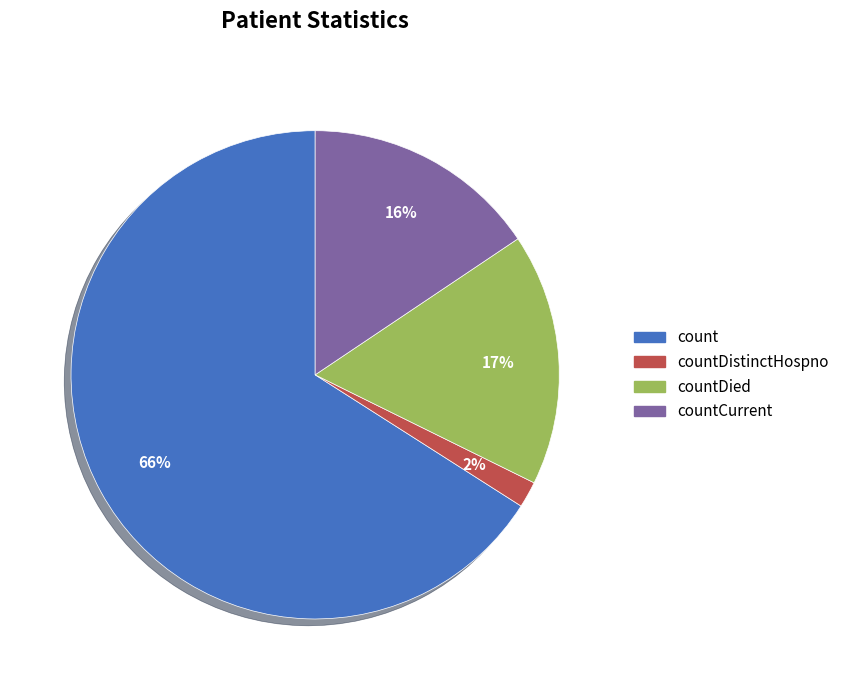

Which slice is the largest?

count